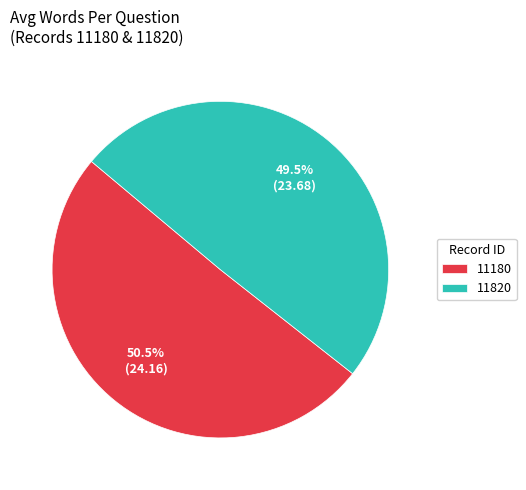

Which slice is the smallest?

11820